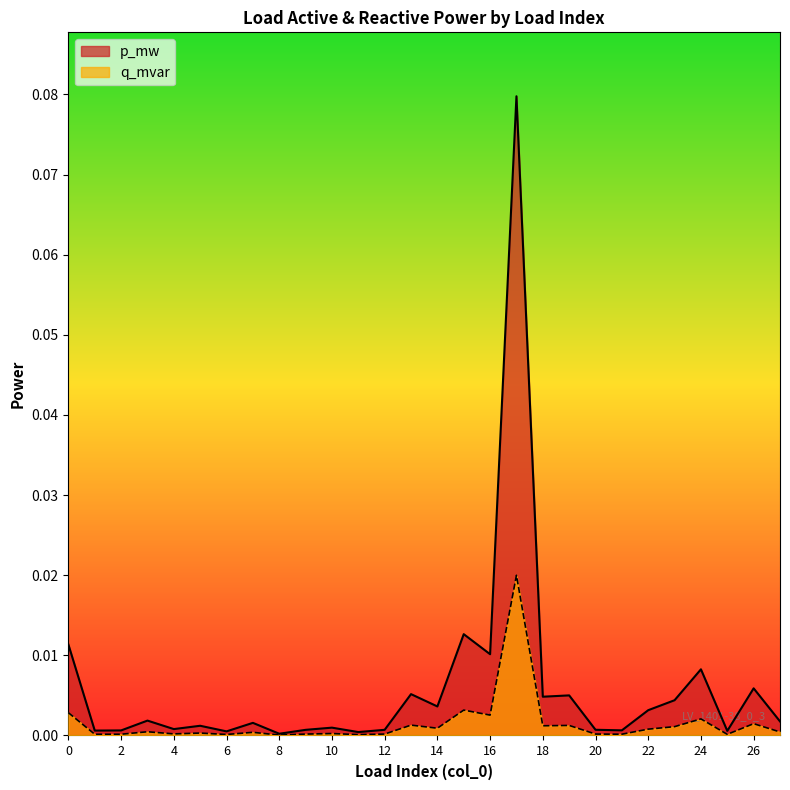

True or false: p_mw has more than 0 points higher than both neighbors.

True